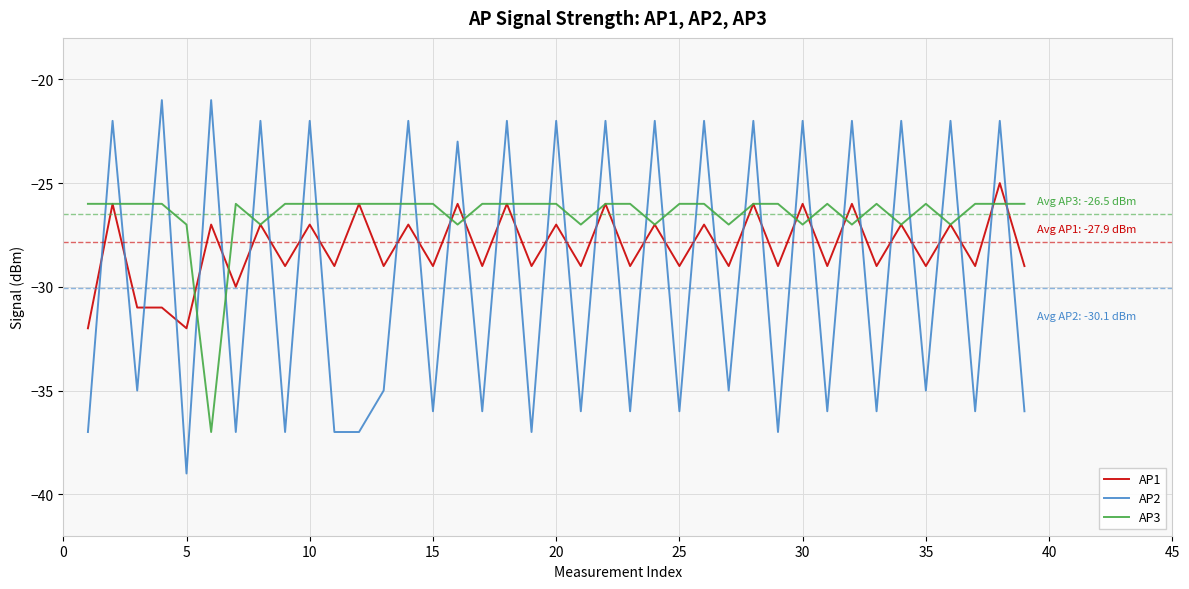

Rank the series by their maximum value, from highest to lowest.

AP2, AP1, AP3